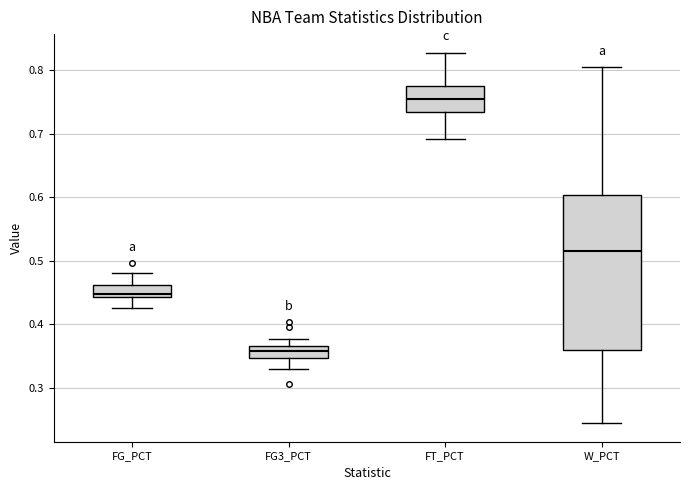

Where does the lower whisker of the box for FT_PCT end on the y-axis? The values are not printed on the chart, so give them approximately, as read against the axis.

0.69